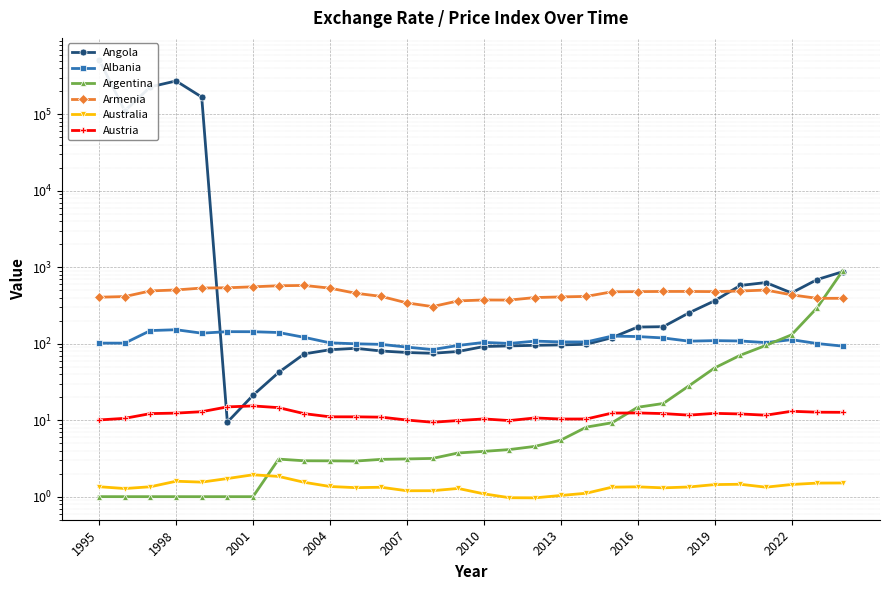

What is the value of the Austria point at the 26th from the left?

12.1